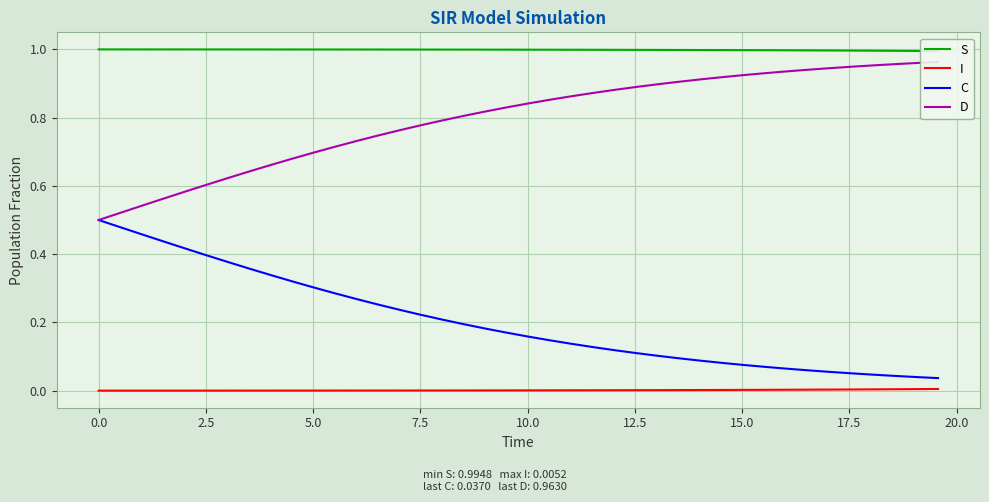

True or false: C and I intersect in this chart.

False